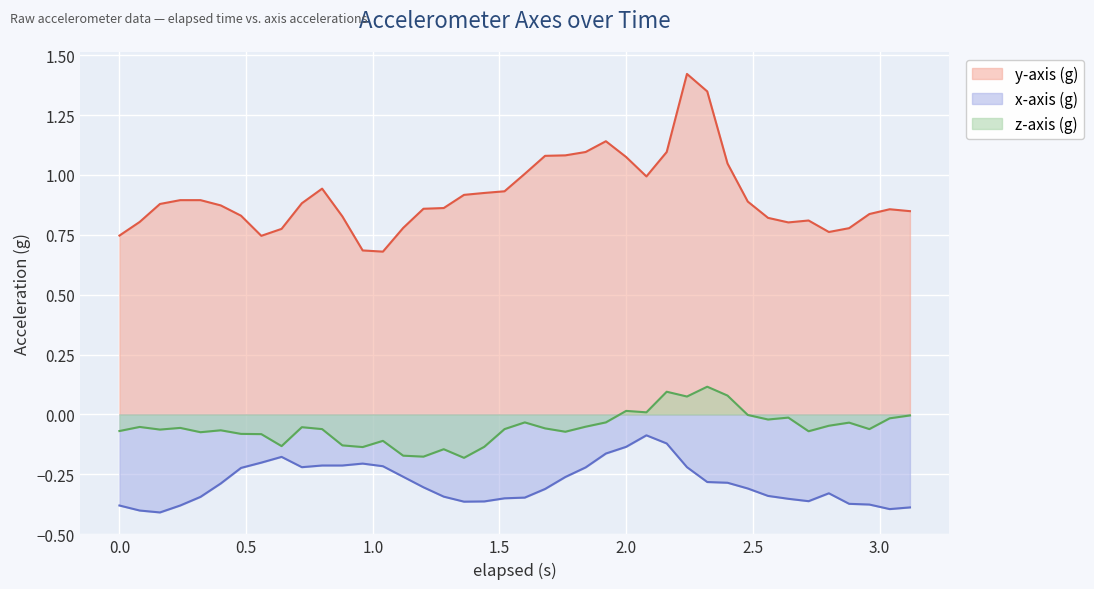

Which has a higher value, 2.32 or 2.24?

2.24